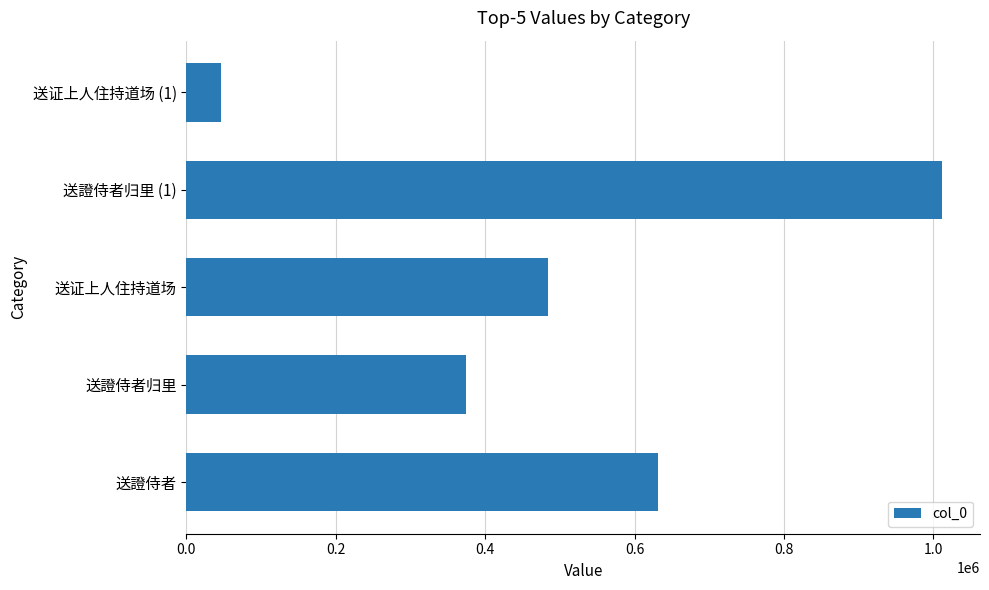

Is it true that the value at 送證侍者归里 (1) is 1011992?

True